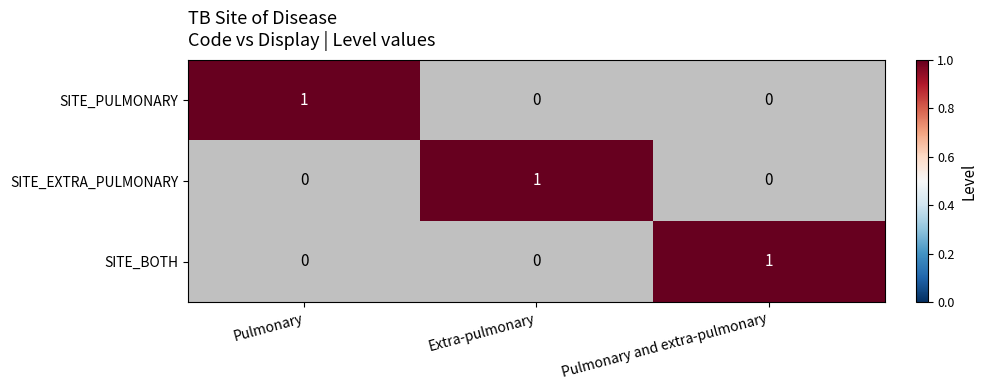

How many SITE_EXTRA_PULMONARY values are between 0 and 1?

3